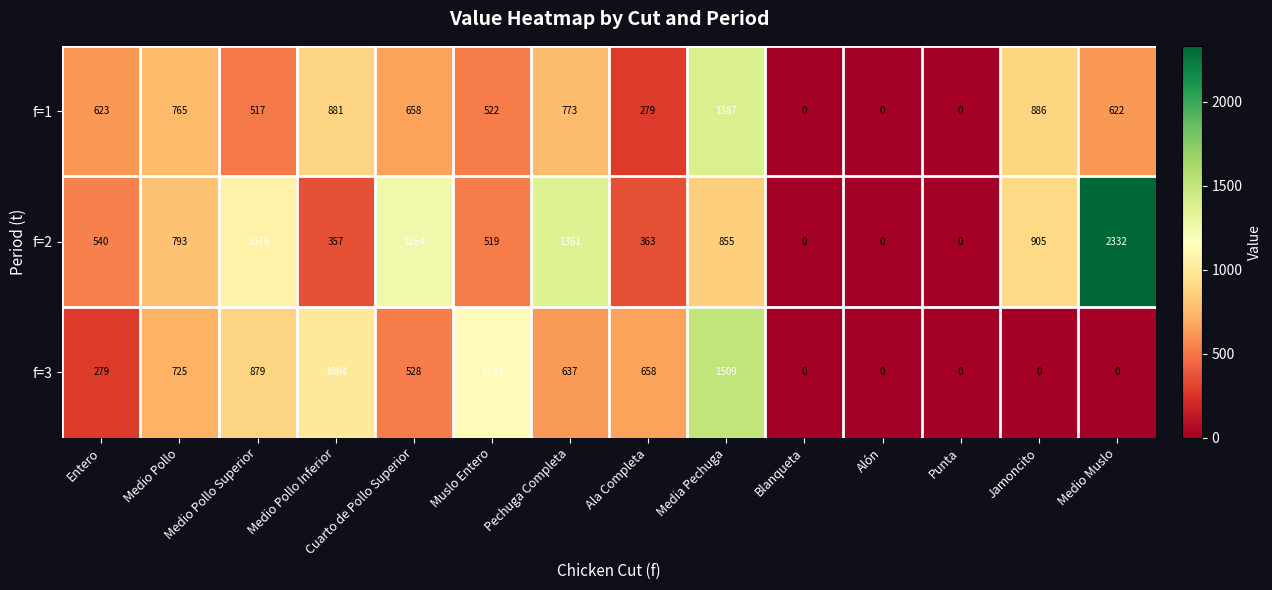

Which series has the largest range (max minus min)?

f=2